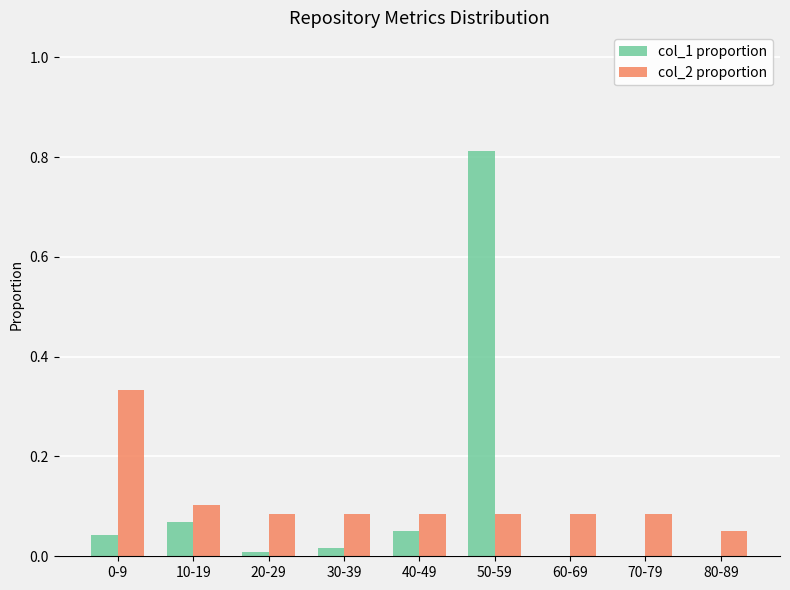

At which category does the chart reach its peak across all series?

50-59